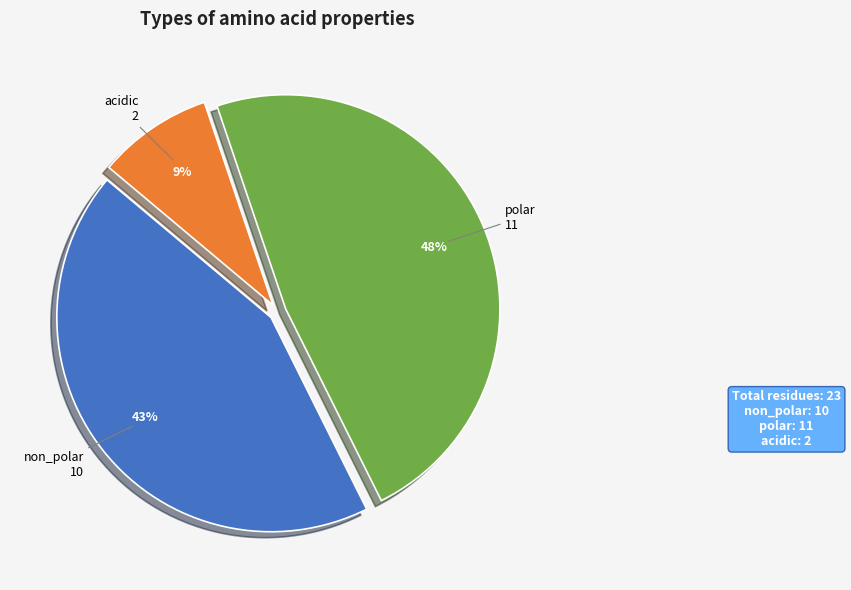

Count the number of slices in the pie.

3